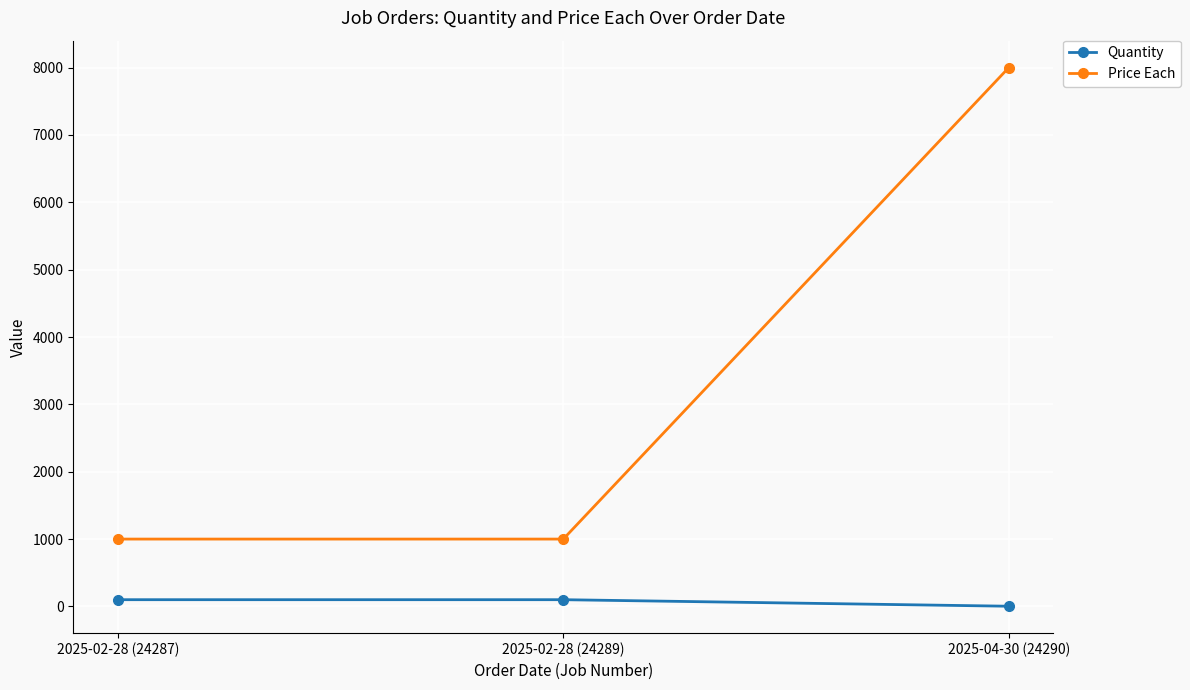

The value of Price Each at 2025-04-30 (24290) is 8000. True or false?

True